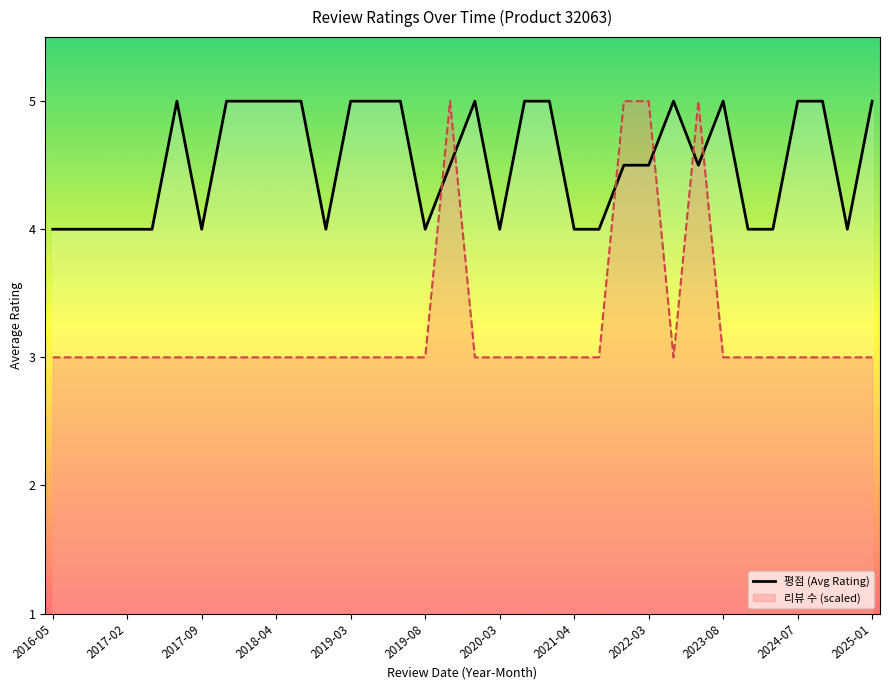

Which label corresponds to the smallest value in the chart?

2016-05